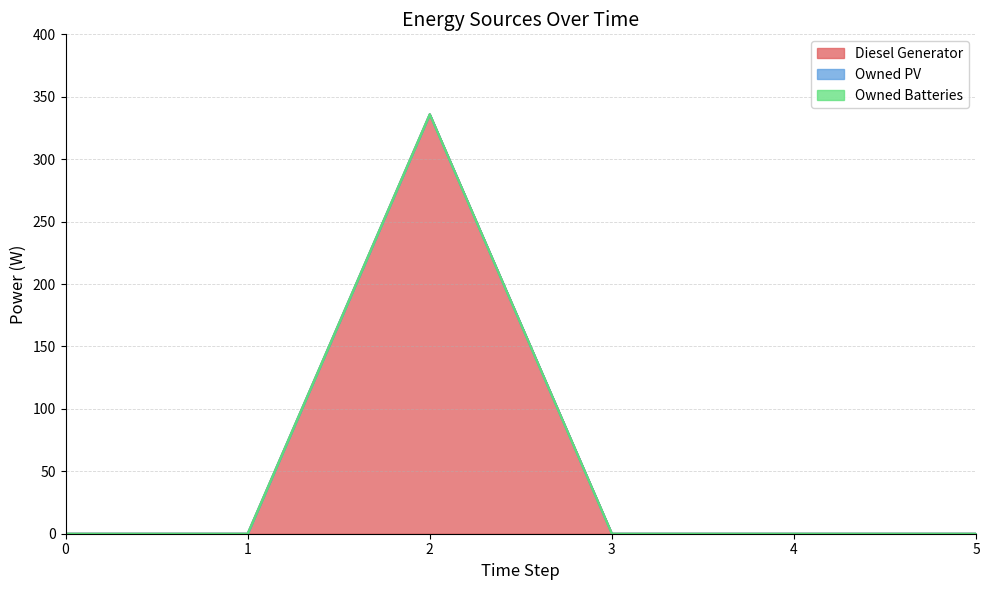

Which series has the largest total across all categories?

Diesel Generator